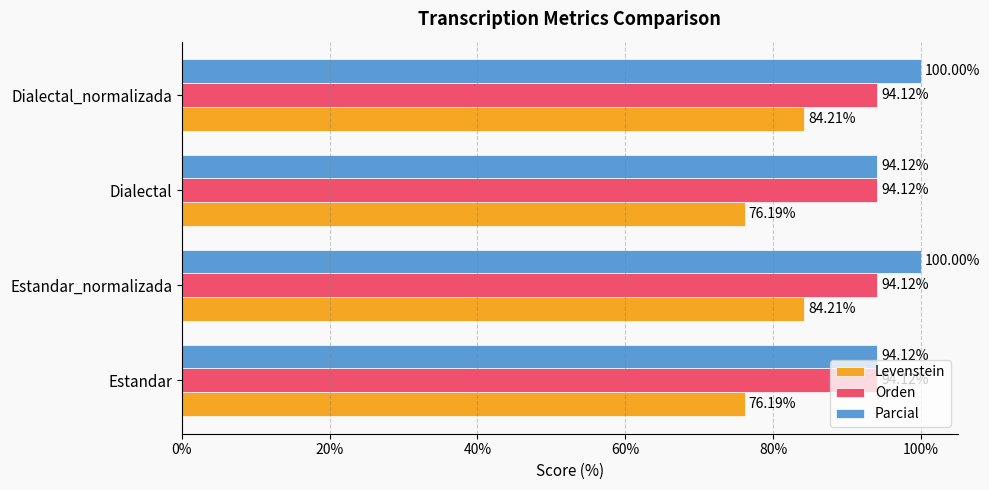

Rank the series by their maximum value, from highest to lowest.

Parcial, Orden, Levenstein